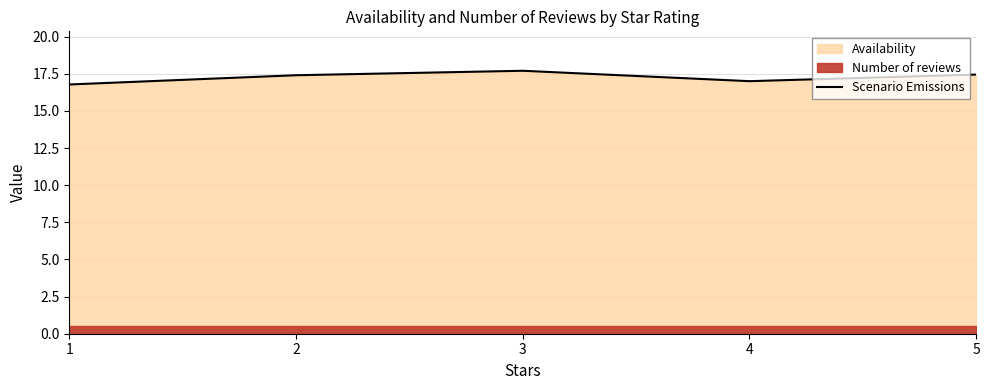

What is the value of the 5th point from the left?

17.4